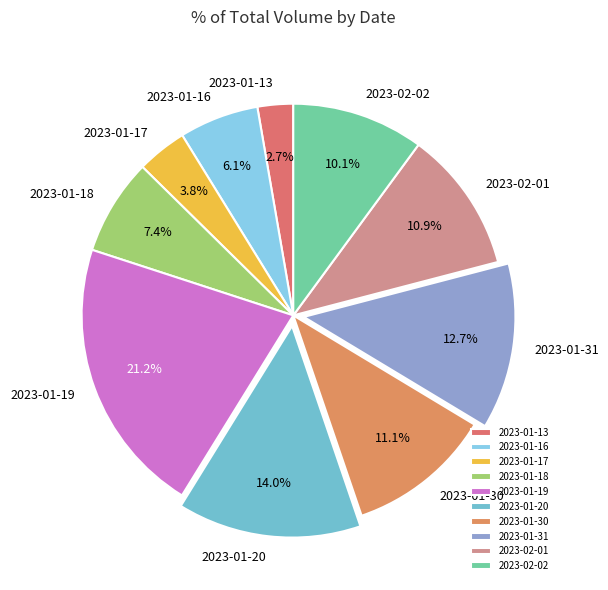

What percentage is the 2023-02-02 slice, to the nearest percent?

10%